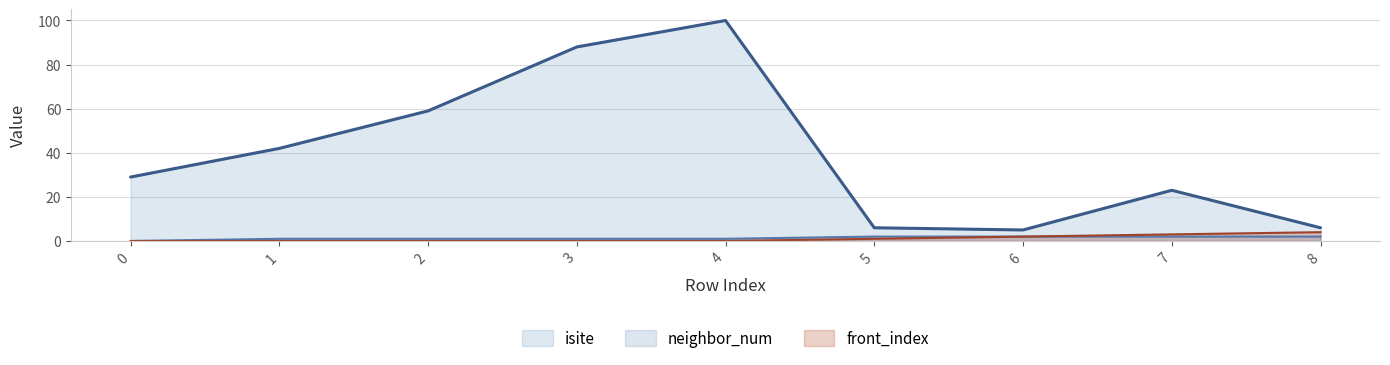

True or false: isite and neighbor_num intersect in this chart.

False